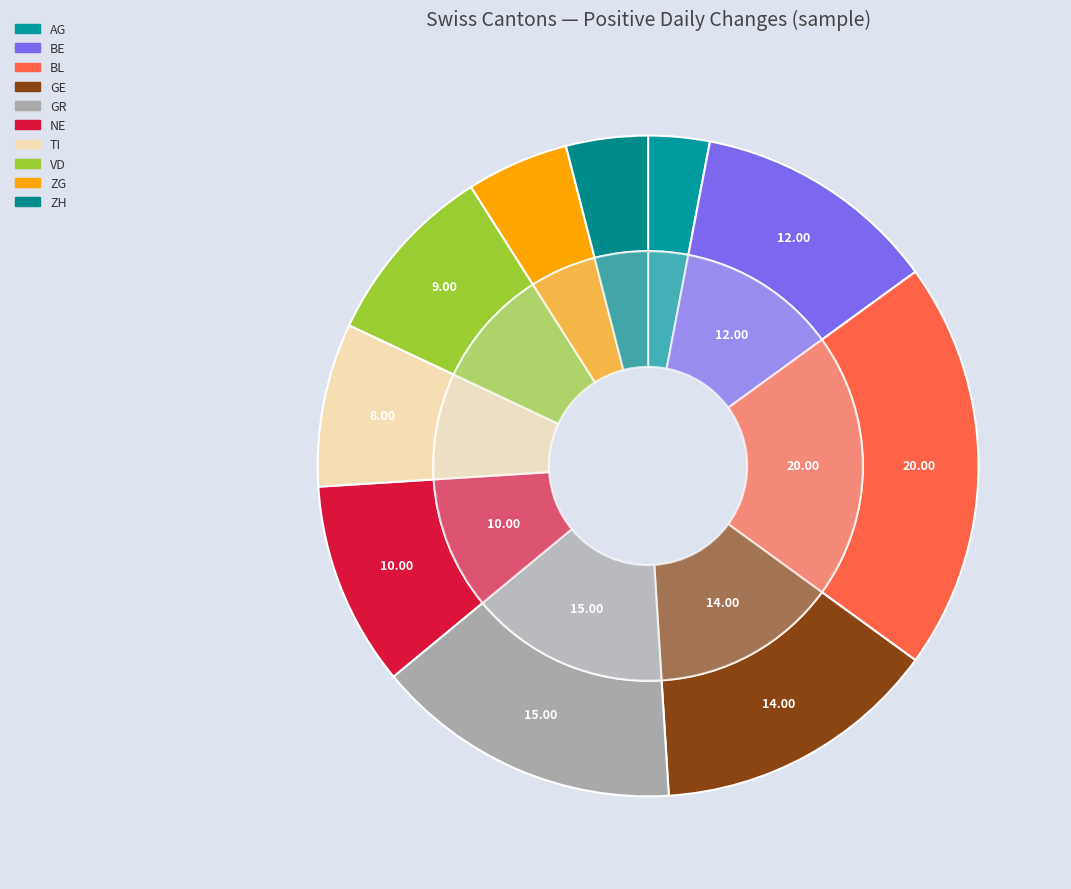

Is FR the majority of the pie?

No